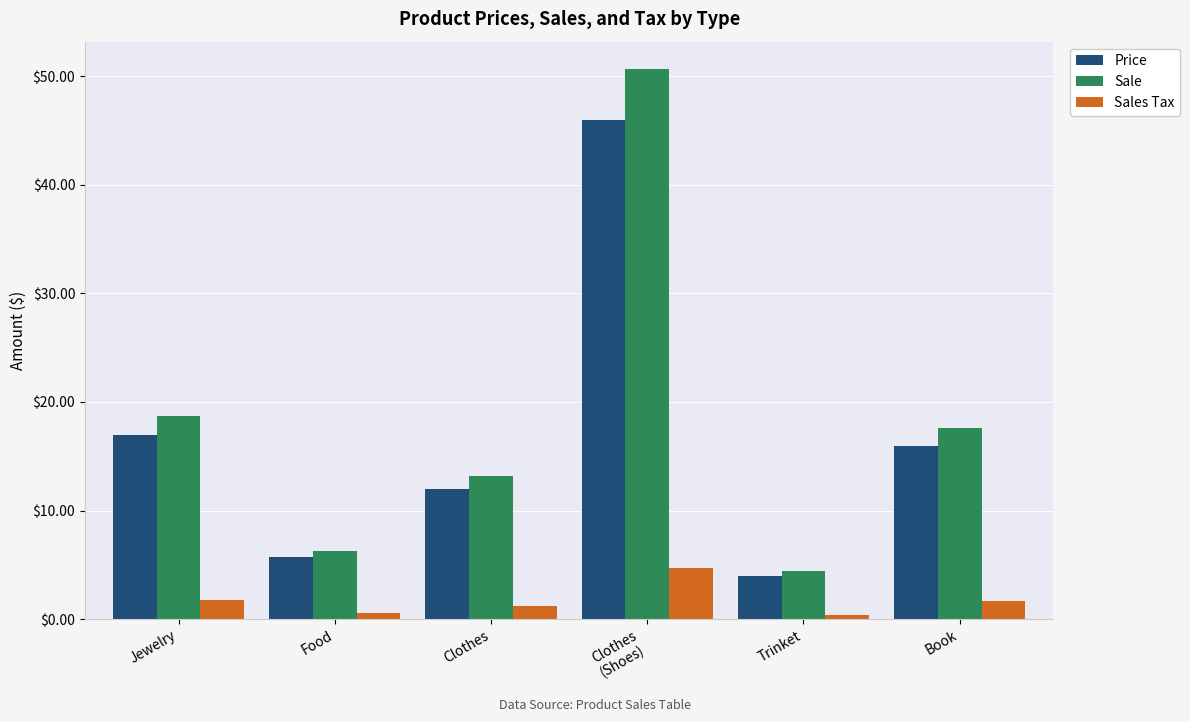

What are all the series names shown in the legend?

Price, Sale, Sales Tax